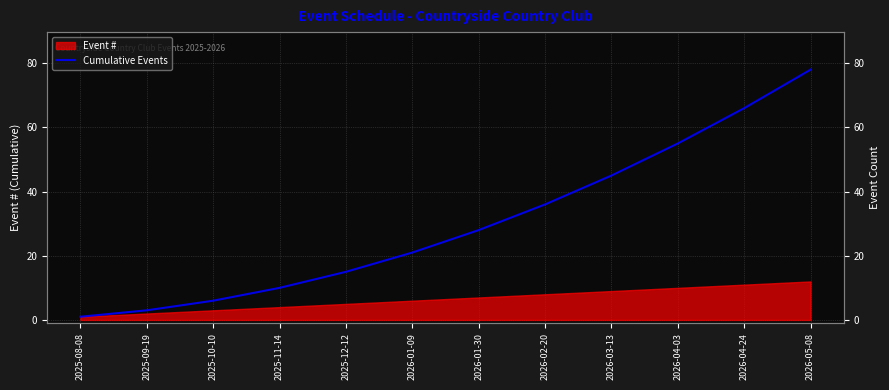

What is the value of the 7th point from the left?

28